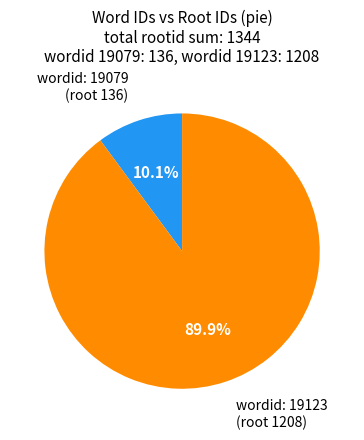

Count the number of slices in the pie.

2